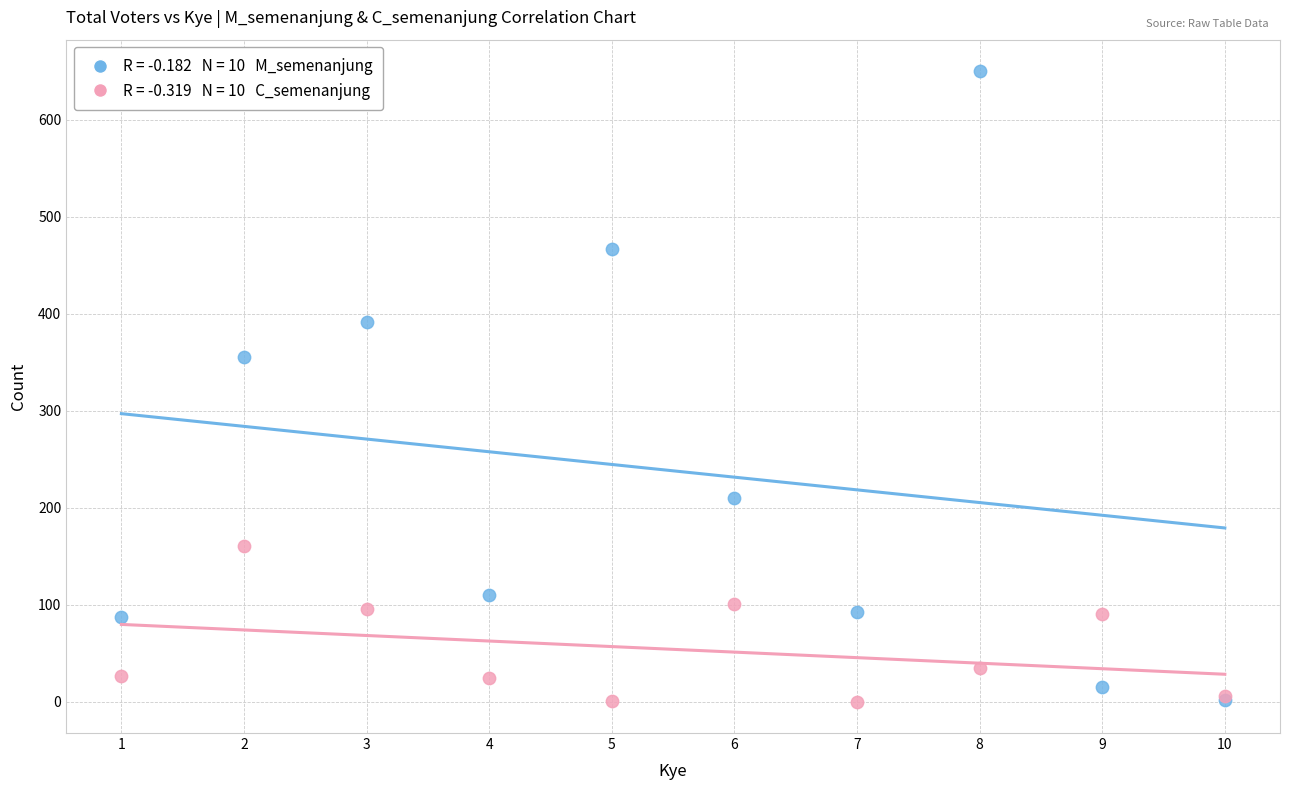

Across all series, what Y value is closest to 325?

355